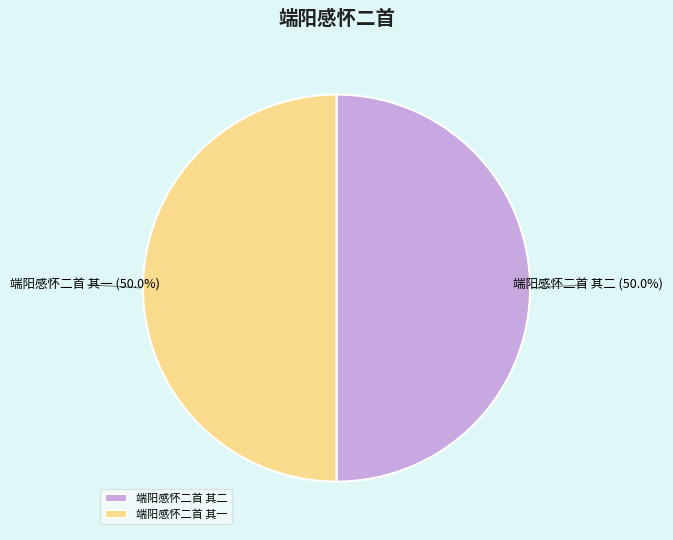

Approximately how many times larger is the value at 端阳感怀二首 其一 compared to 端阳感怀二首 其二?

1.0